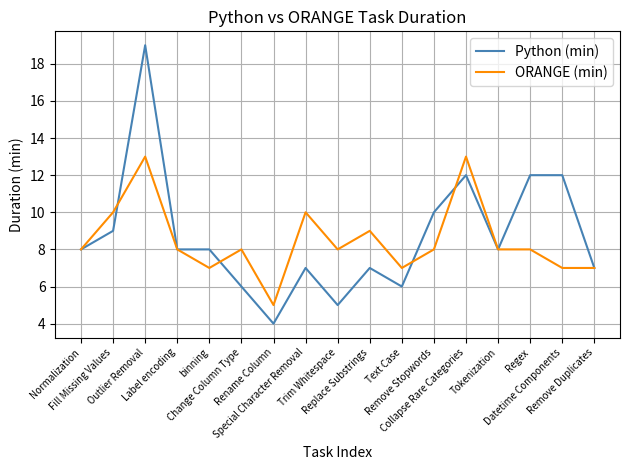

How many lines are shown in the chart?

2